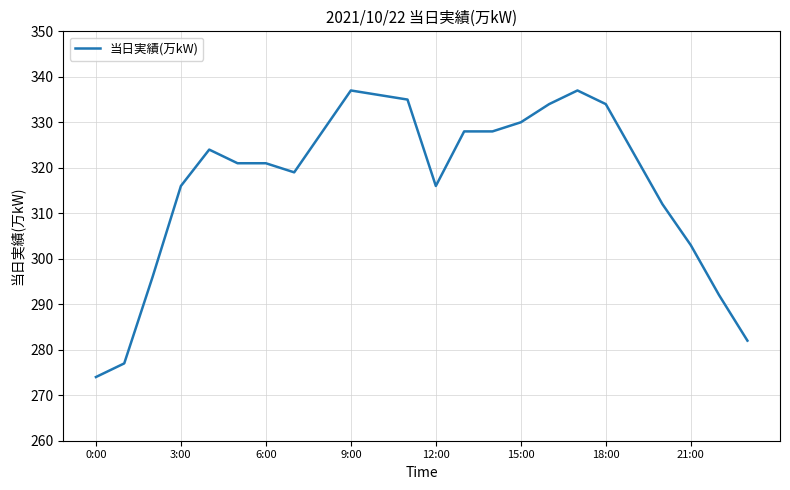

What is the sum of all values?

7603